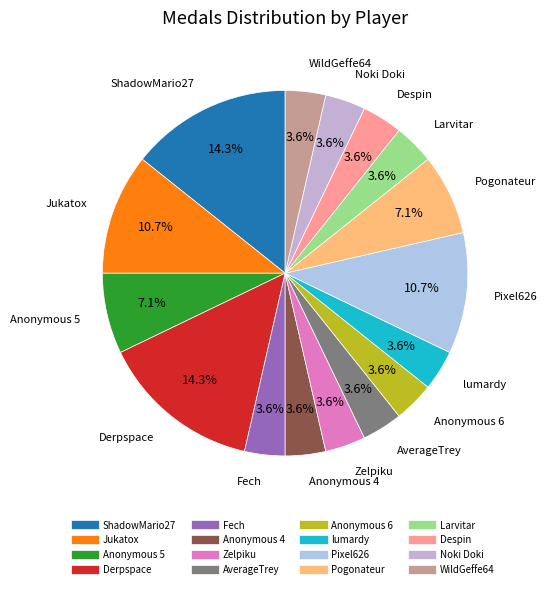

Is lumardy the majority of the pie?

No